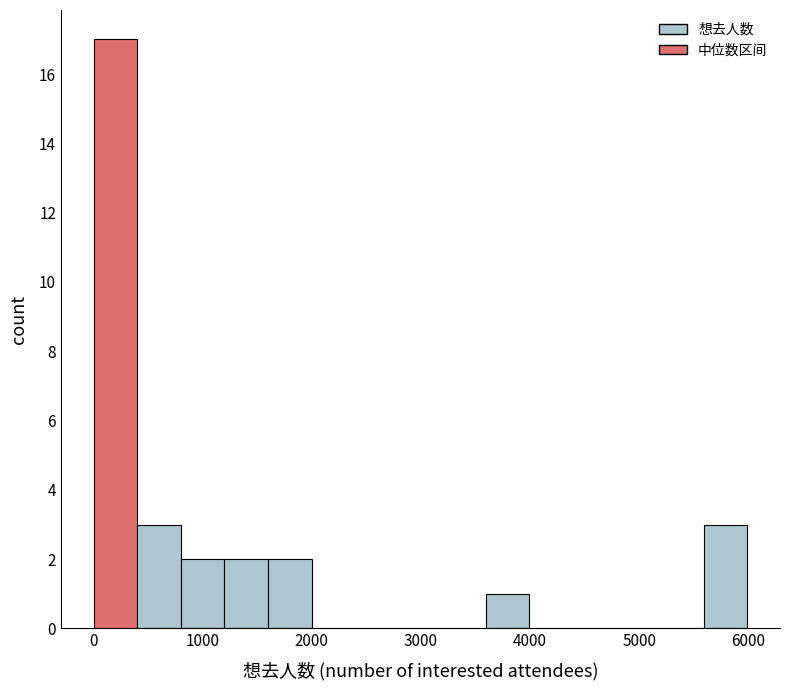

Read against the x-axis, roughly where is the centre of the tallest bar?

200